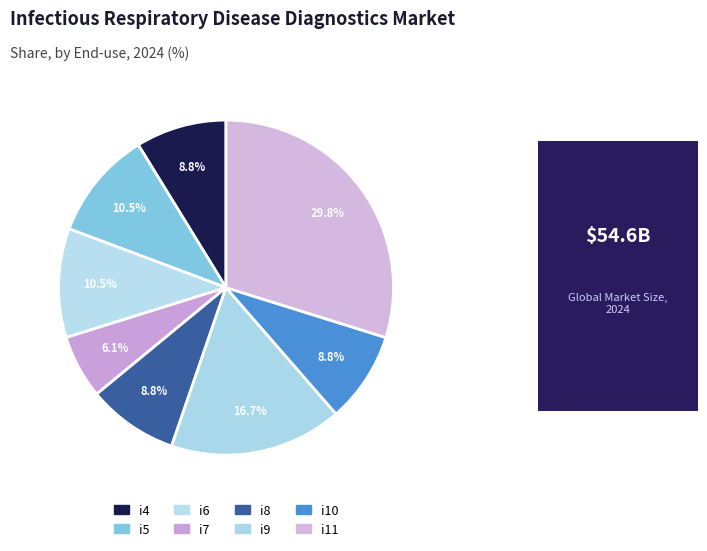

What is the total percentage of i7 and i8?

14.9%